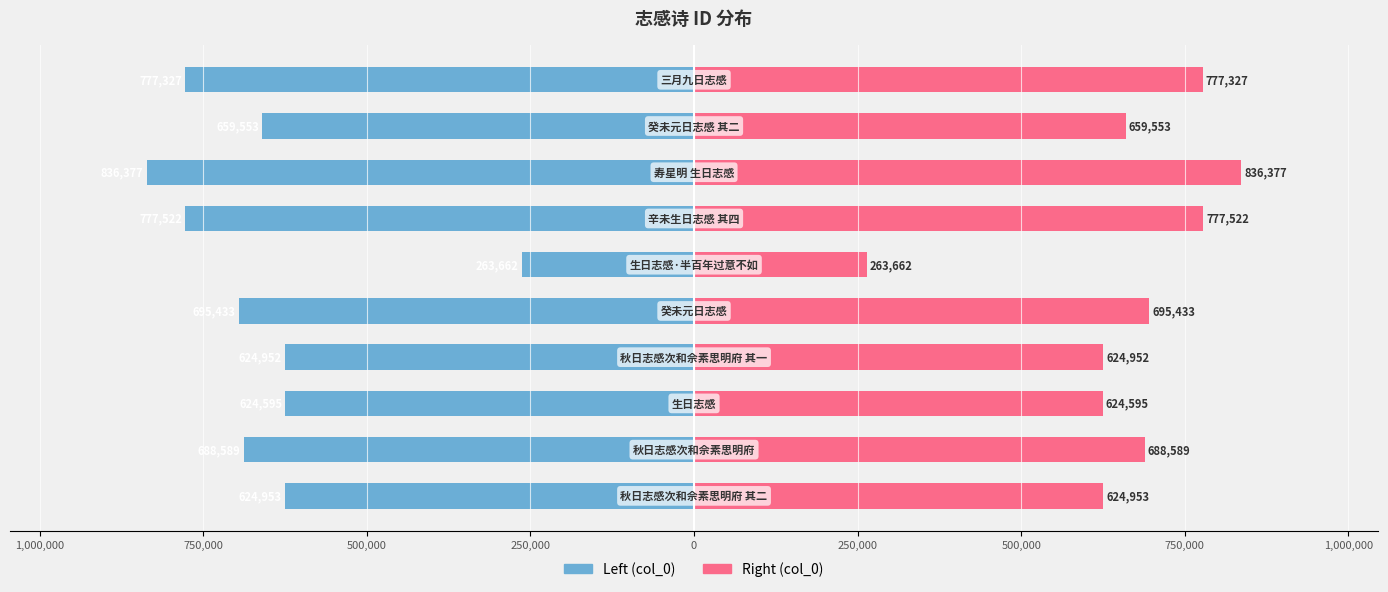

Count the number of categories in the chart.

10